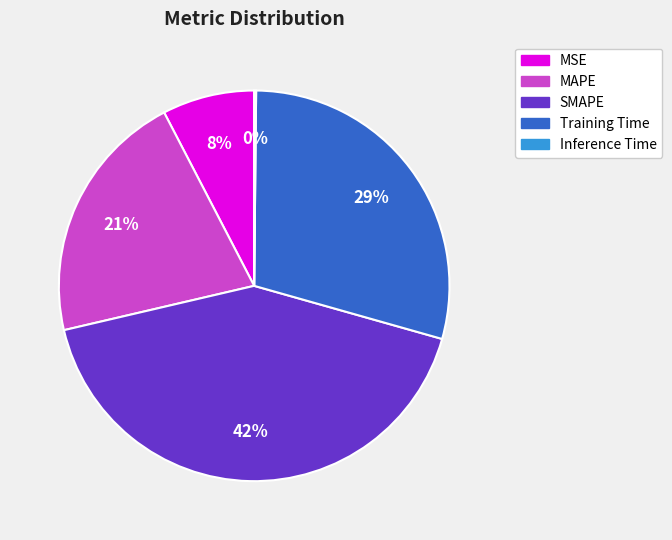

Which category has the biggest portion of the pie?

SMAPE